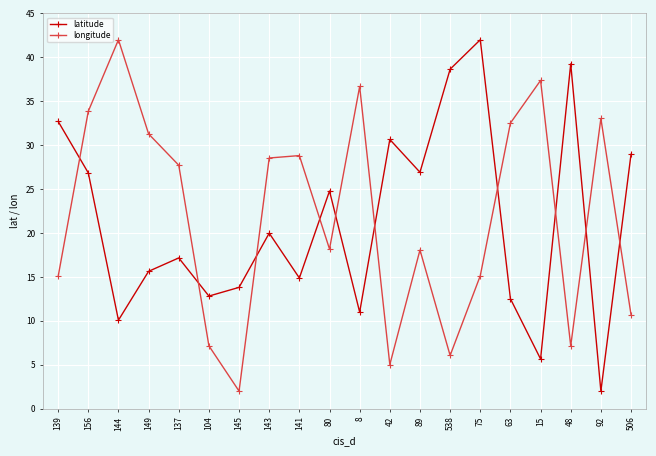

What is the difference between the second highest and minimum values in the longitude series?

35.4